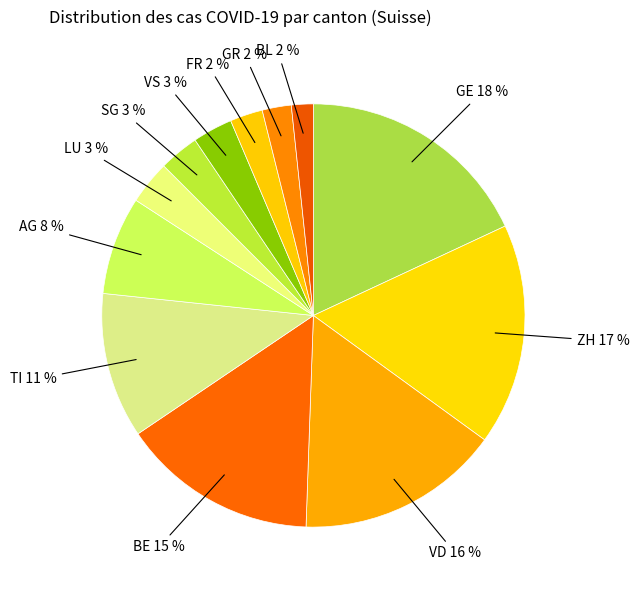

To the nearest percent, what is the difference between the largest and smallest slice percentages?

16%